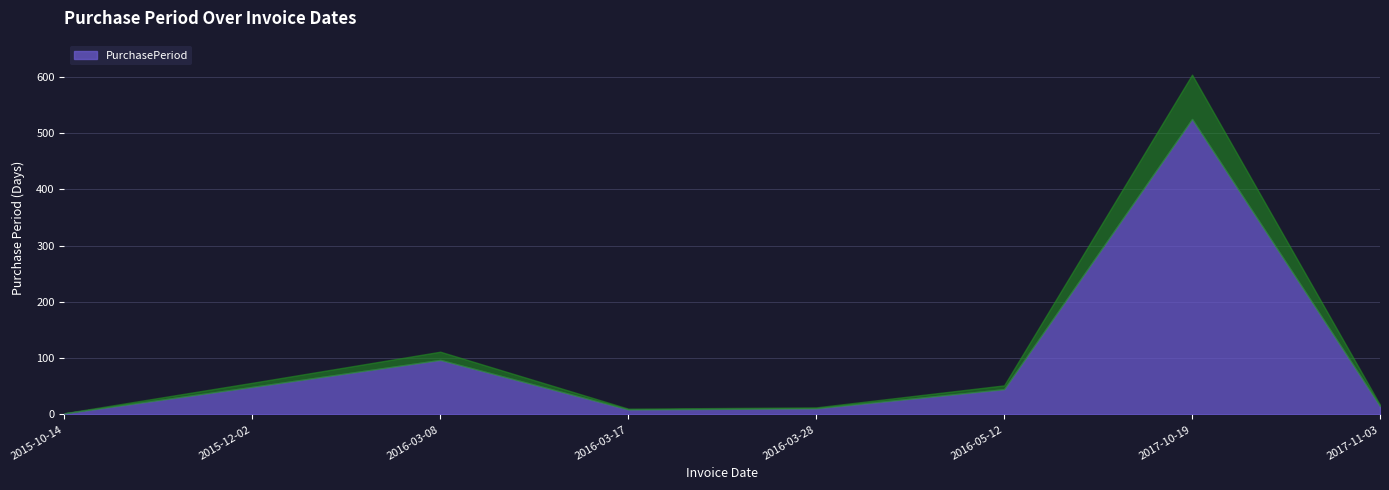

What position from the left is 2017-10-19?

7